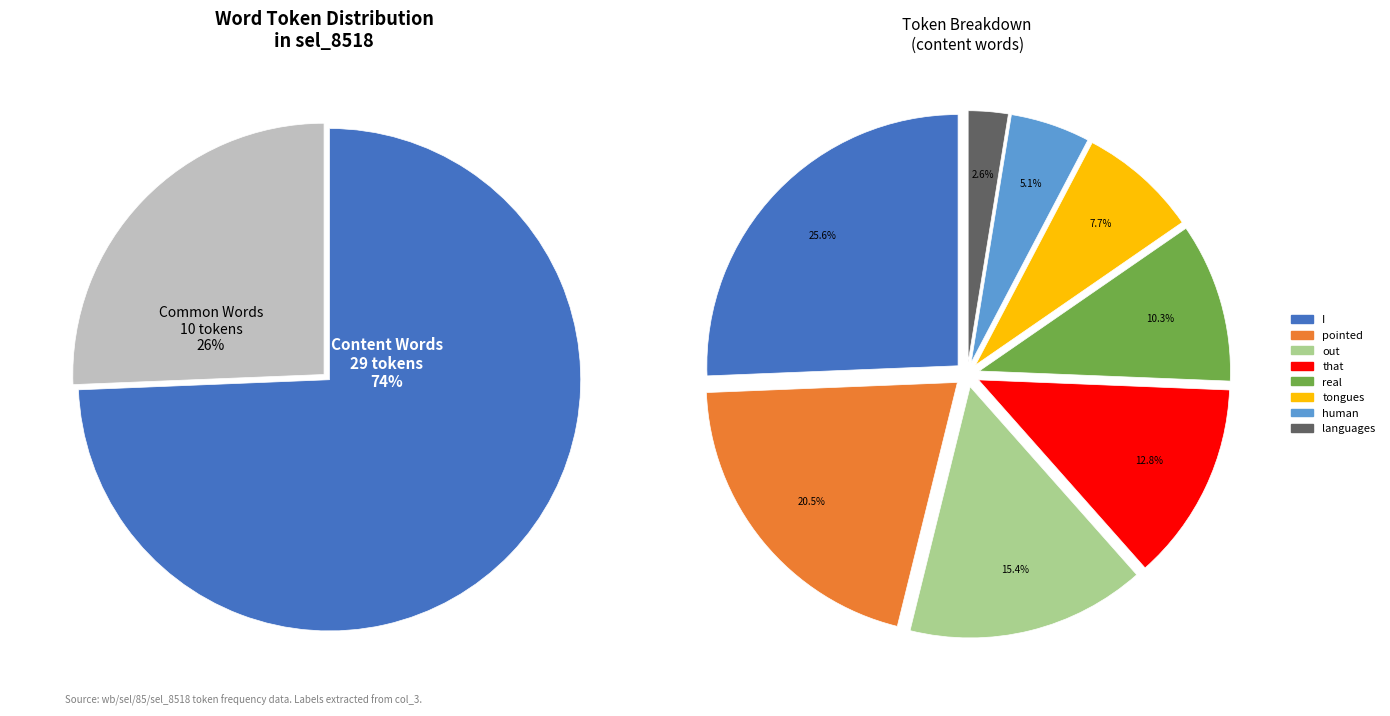

Does any single category account for the majority?

No